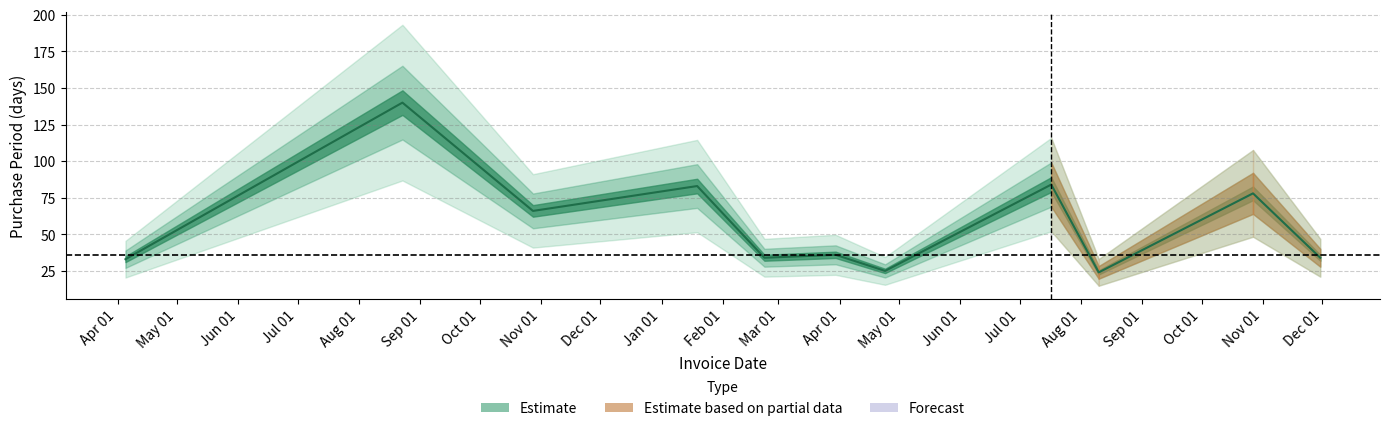

Does the chart have visible grid lines?

Yes